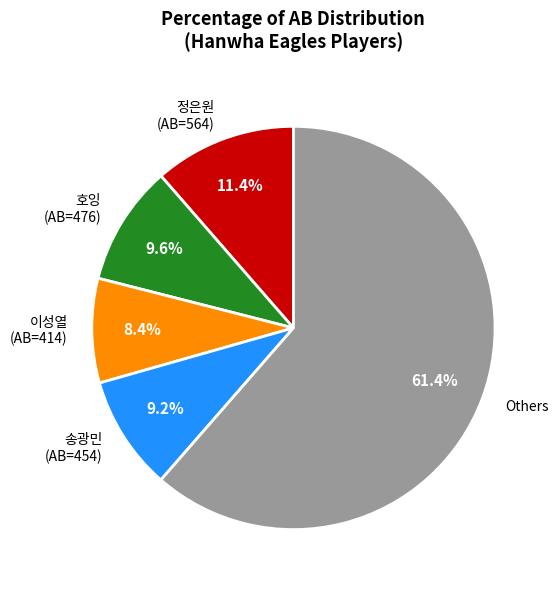

Between 이성열 (AB=414) and 송광민 (AB=454), which is larger?

송광민 (AB=454)